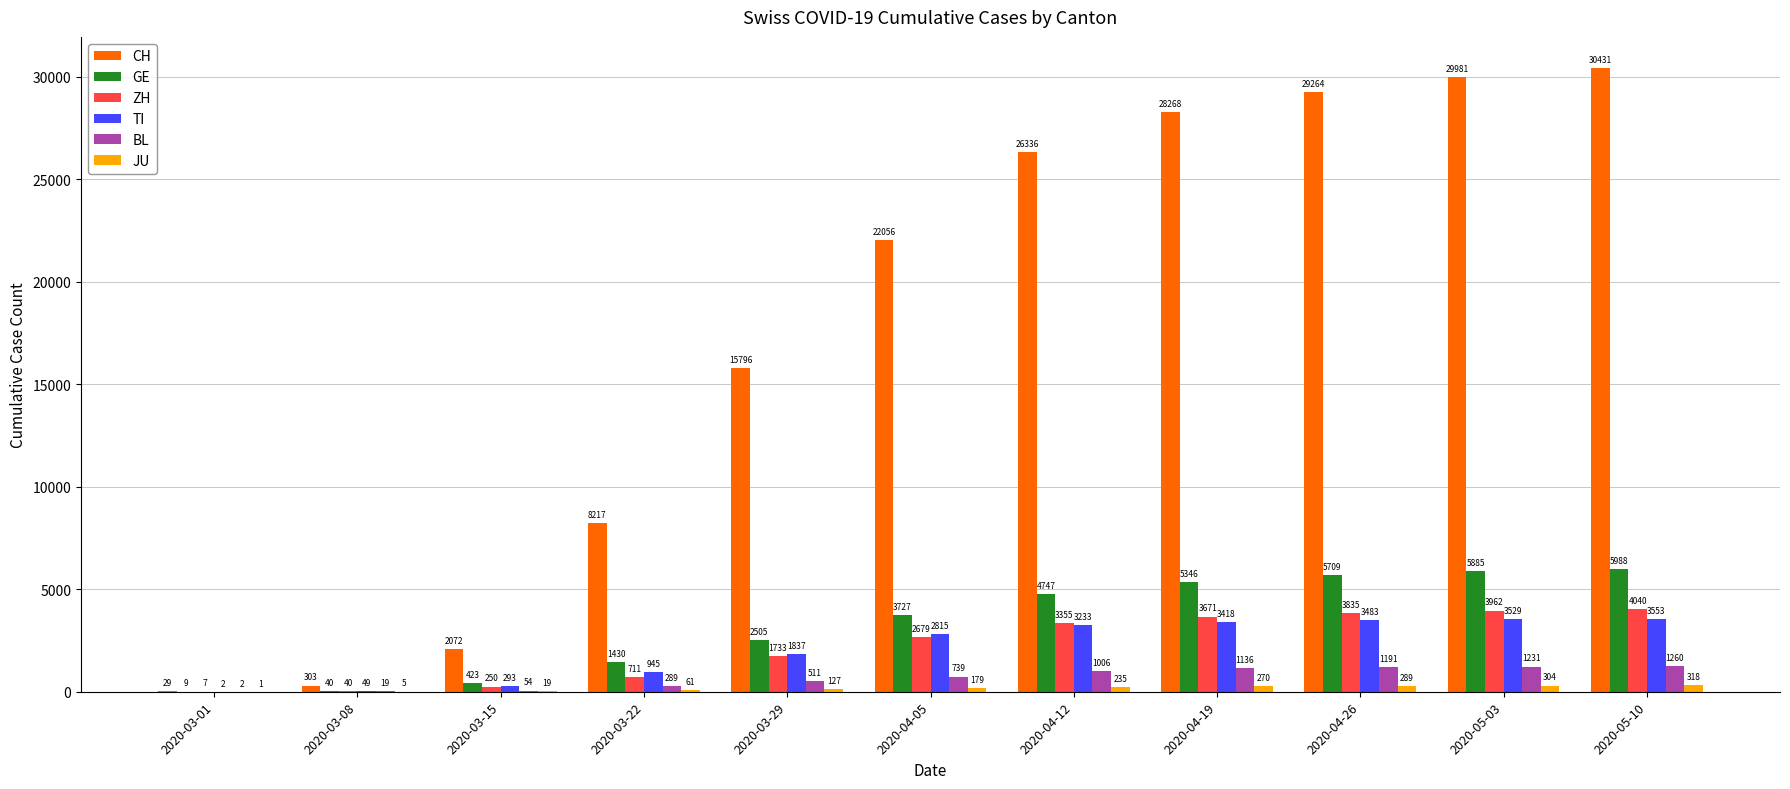

Which series has the widest spread of values?

CH